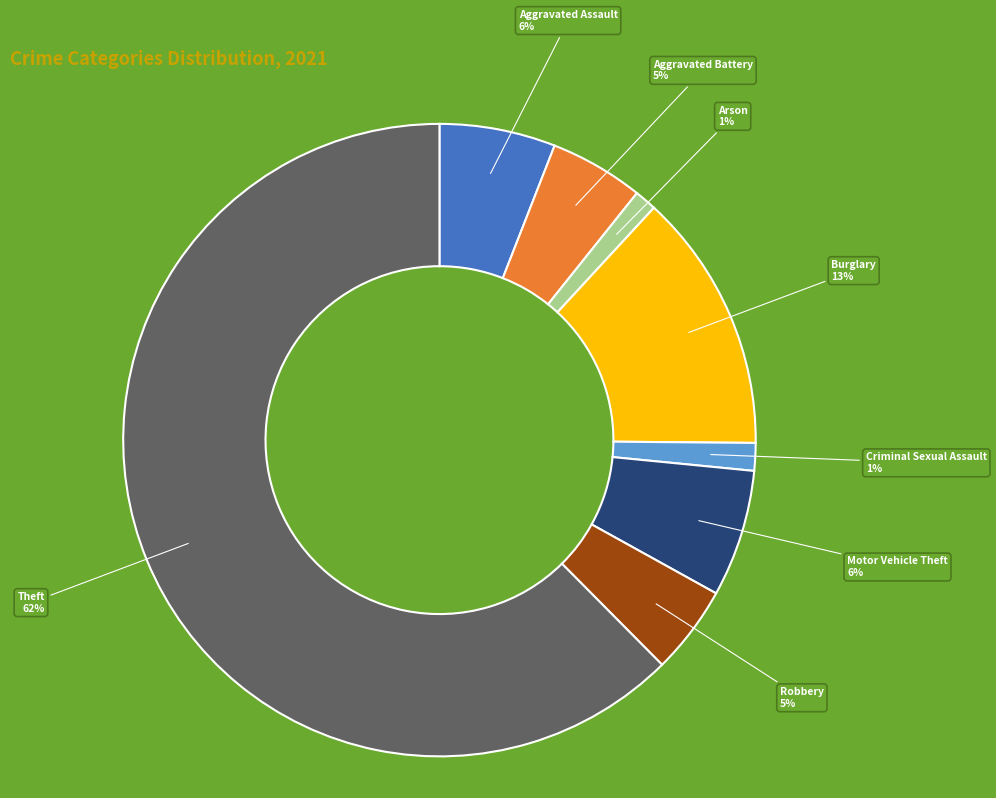

How many segments does this pie chart have?

8